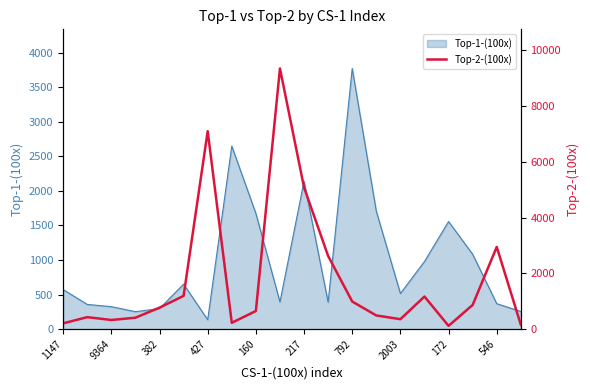

Is it true that Top-1-(100x) equals 6195 at 792?

False